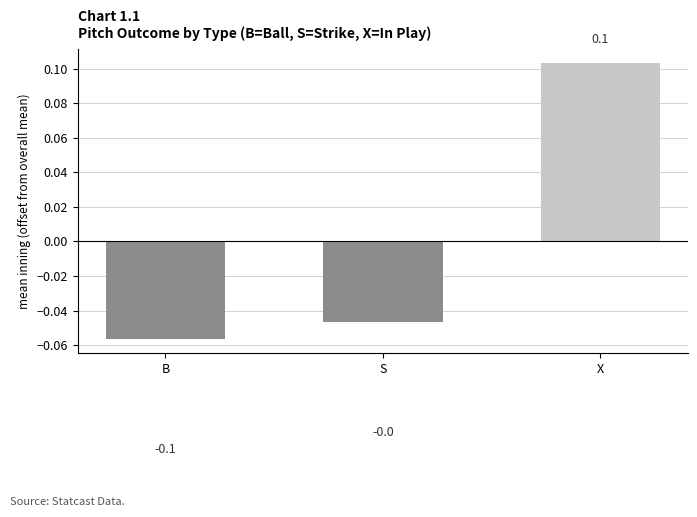

The value at X is 0.2. True or false?

False